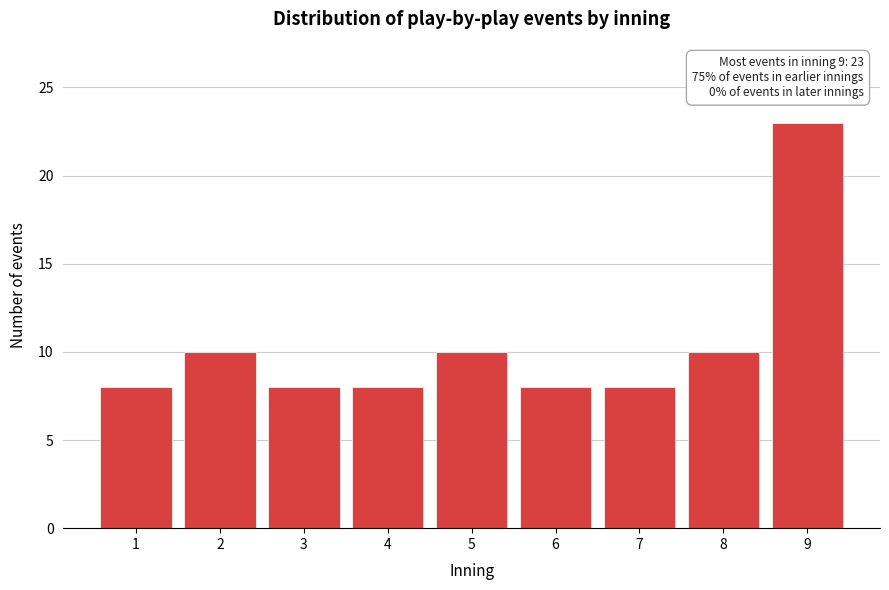

Reading left to right, extract all data points from this chart.

1=8	2=10	3=8	4=8	5=10	6=8	7=8	8=10	9=23